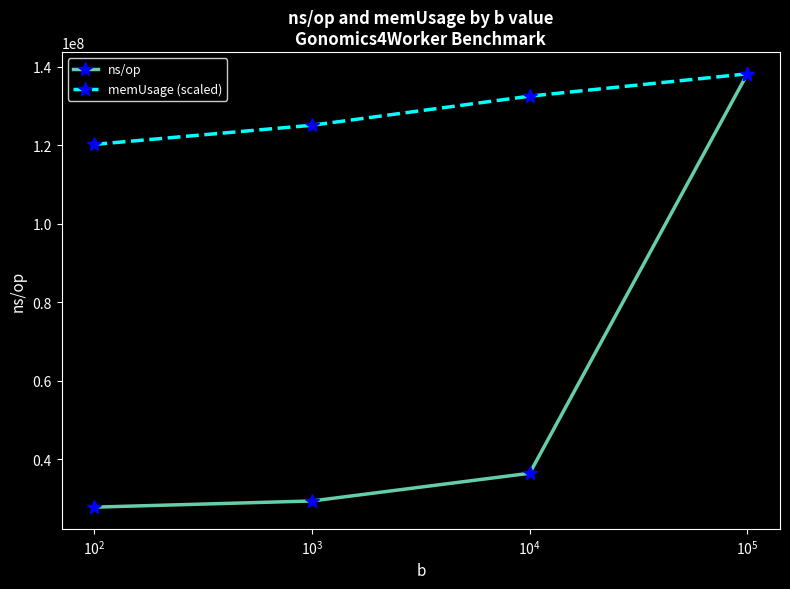

How many lines are shown in the chart?

2